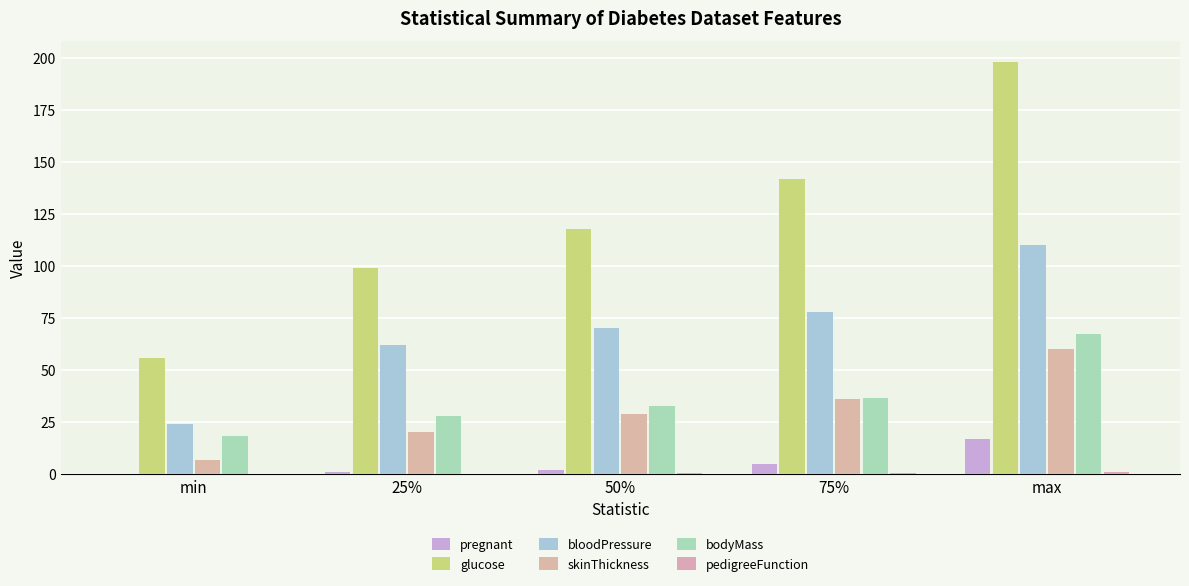

Reading left to right, transcribe all the data shown in this chart.

pregnant: min=0.0	25%=1.0	50%=2.0	75%=5.0	max=17.0
glucose: min=56.0	25%=99.0	50%=117.5	75%=141.8	max=198.0
bloodPressure: min=24.0	25%=62.0	50%=70.0	75%=78.0	max=110.0
skinThickness: min=7.0	25%=20.2	50%=29.0	75%=36.0	max=60.0
bodyMass: min=18.2	25%=27.9	50%=32.9	75%=36.8	max=67.1
pedigreeFunction: min=0.1	25%=0.3	50%=0.4	75%=0.6	max=1.0